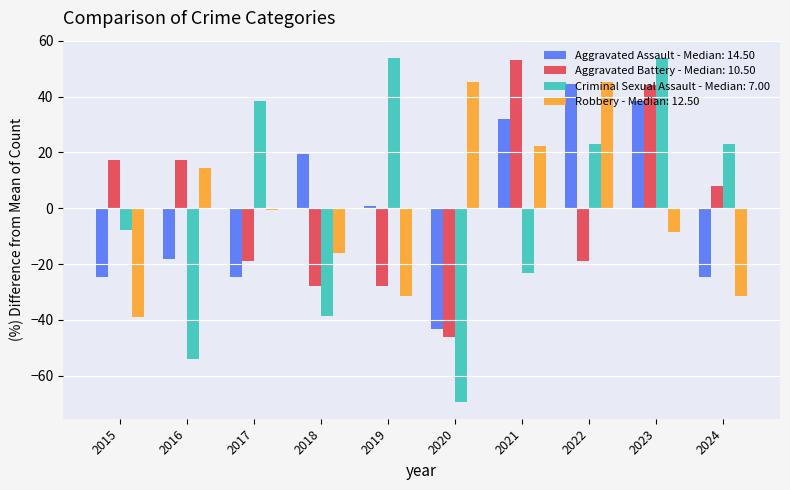

Where is Aggravated Battery - Median: 10.50 nearest to the value 3?

2024